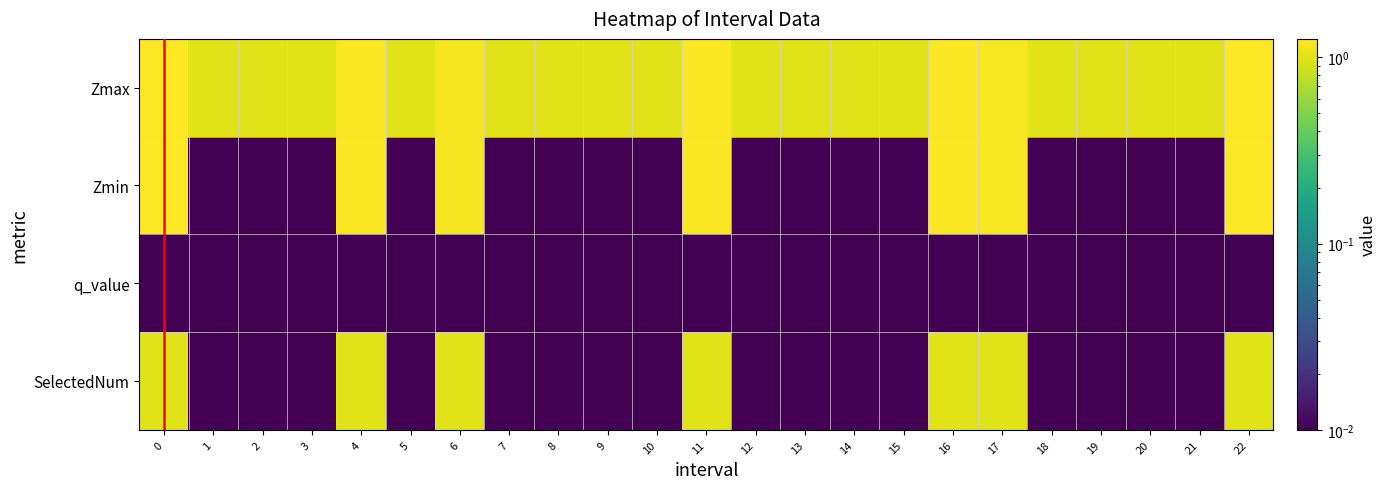

What is the maximum value shown in the chart?

1.3